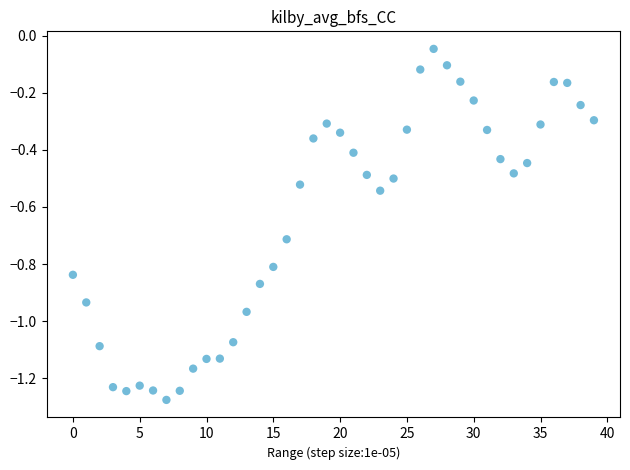

What is the range of Y values (max minus min)?

1.2